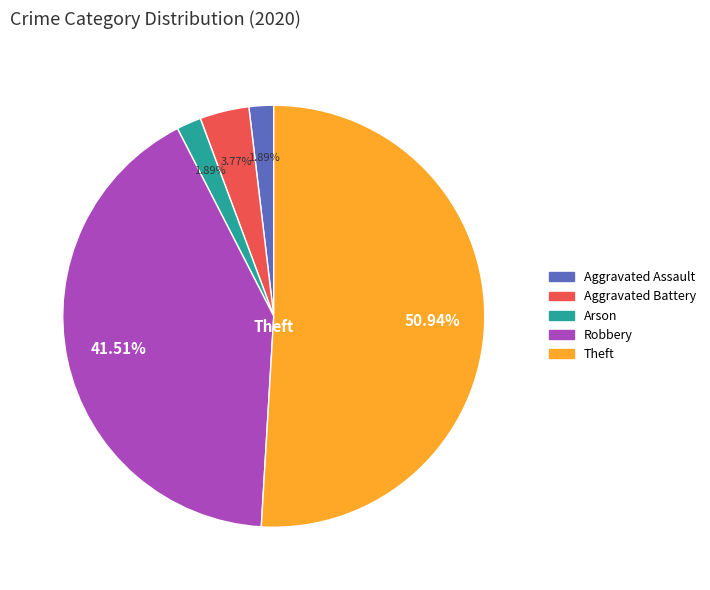

To the nearest percent, what is the difference between the Arson and Robbery slice percentages?

40%